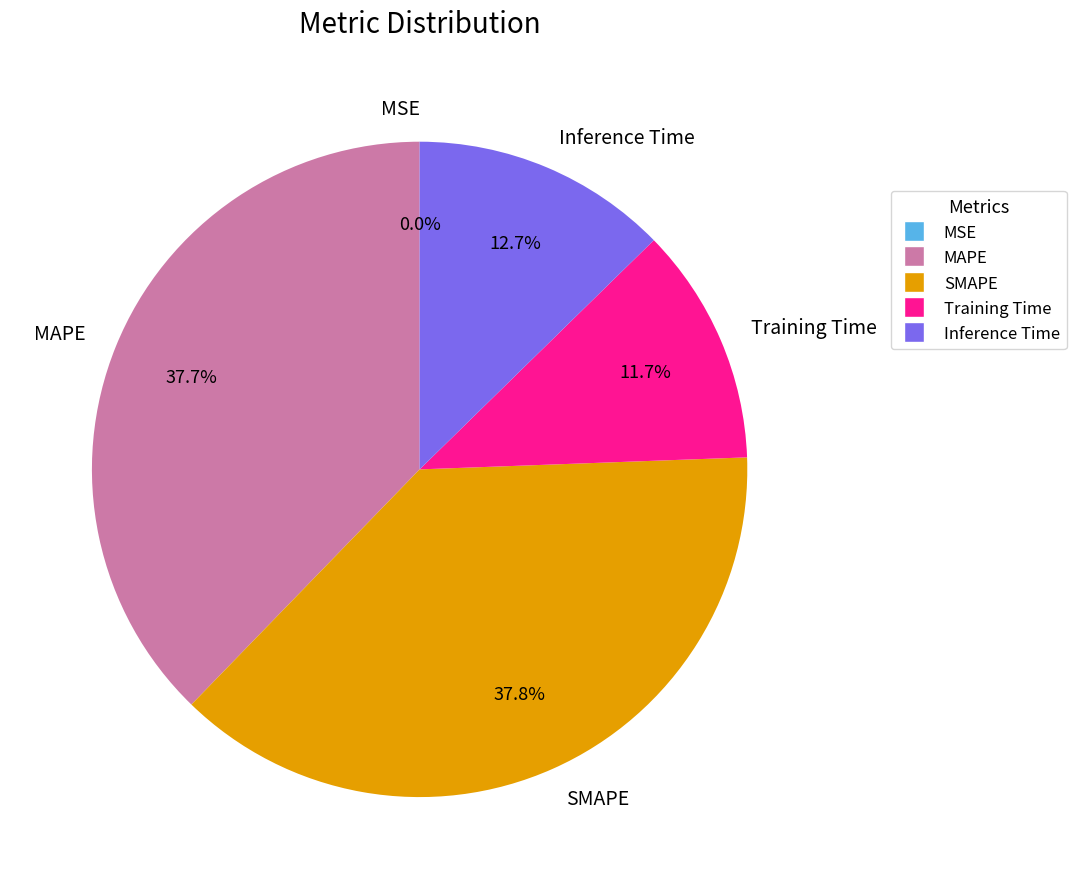

Is there any slice that represents more than half of the pie?

No